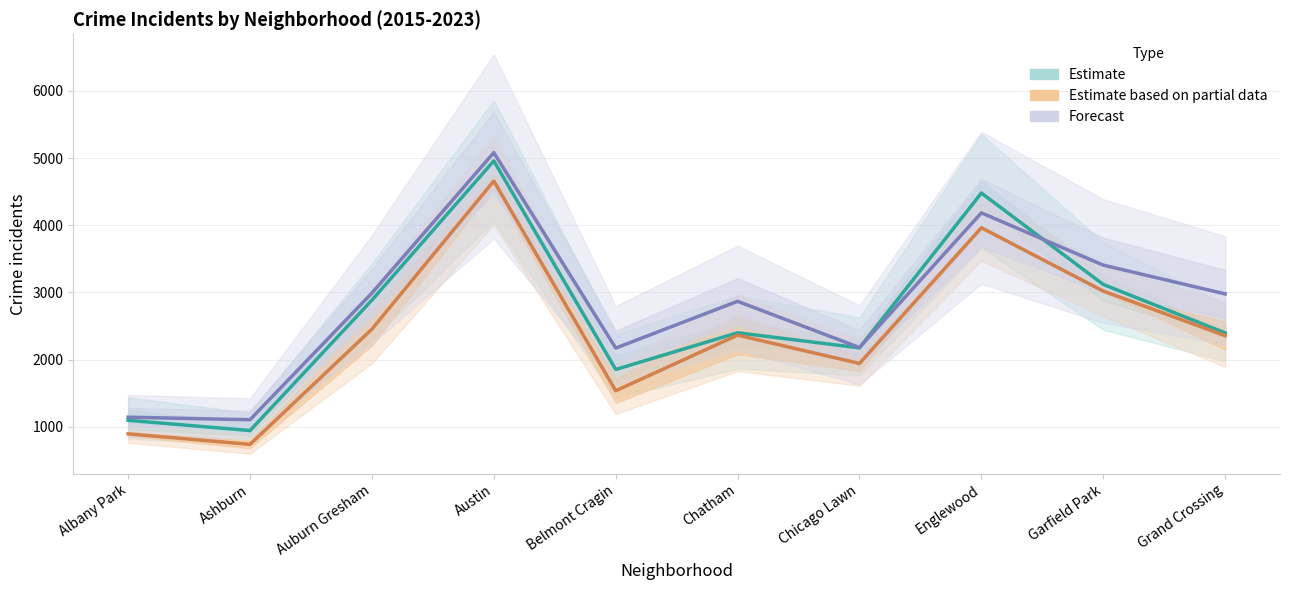

What is the difference between the Estimate values at Englewood and Chatham?

2079.0